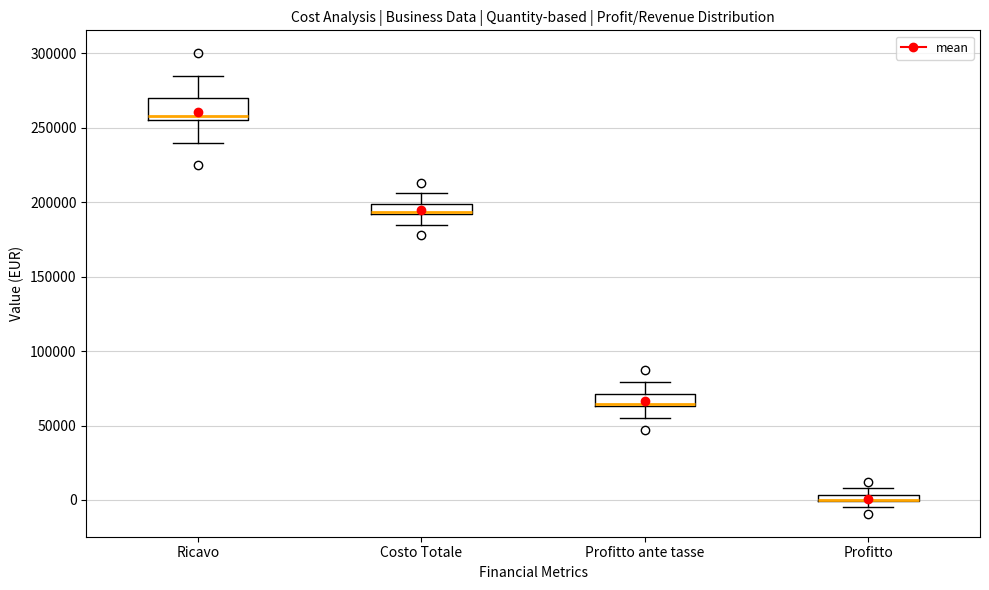

Where is the lower edge of the box for Profitto ante tasse on the y-axis? The values are not printed on the chart, so give them approximately, as read against the axis.

65000